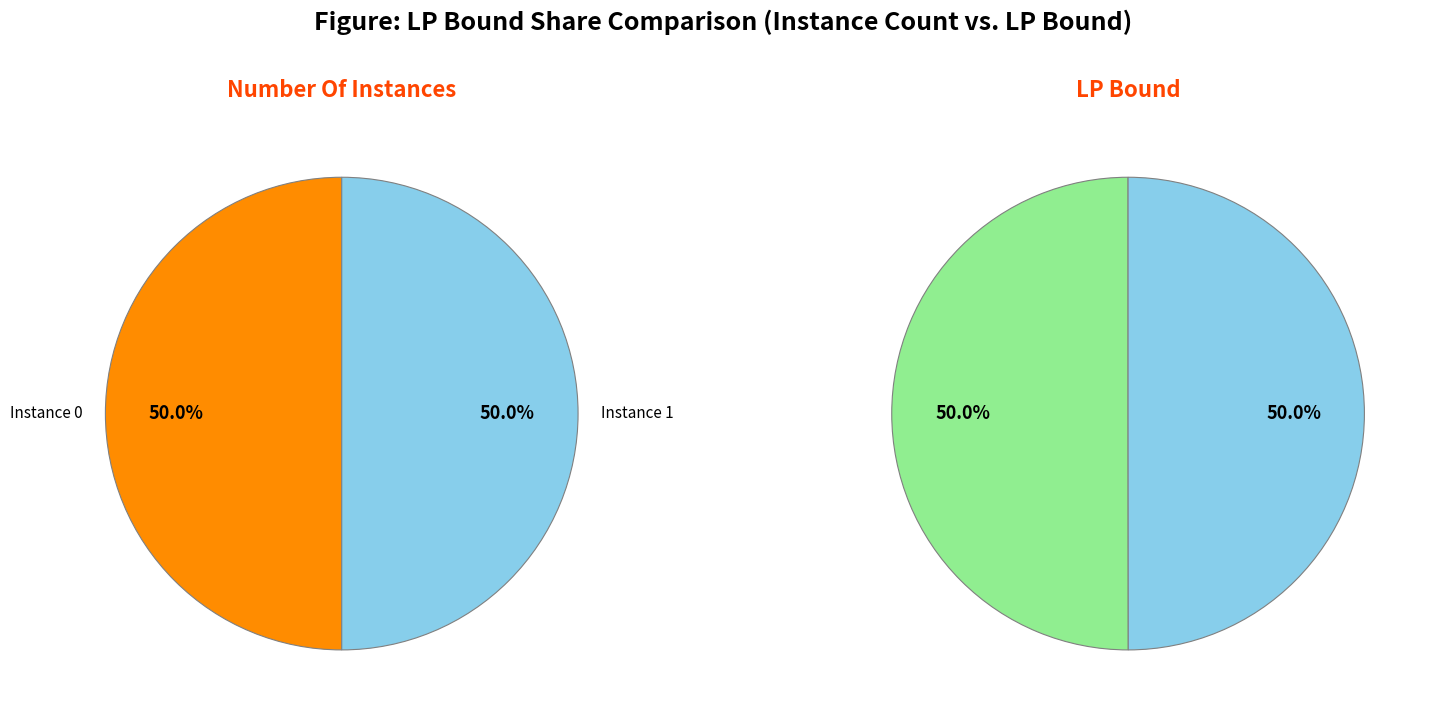

How many slices are in this pie chart?

2